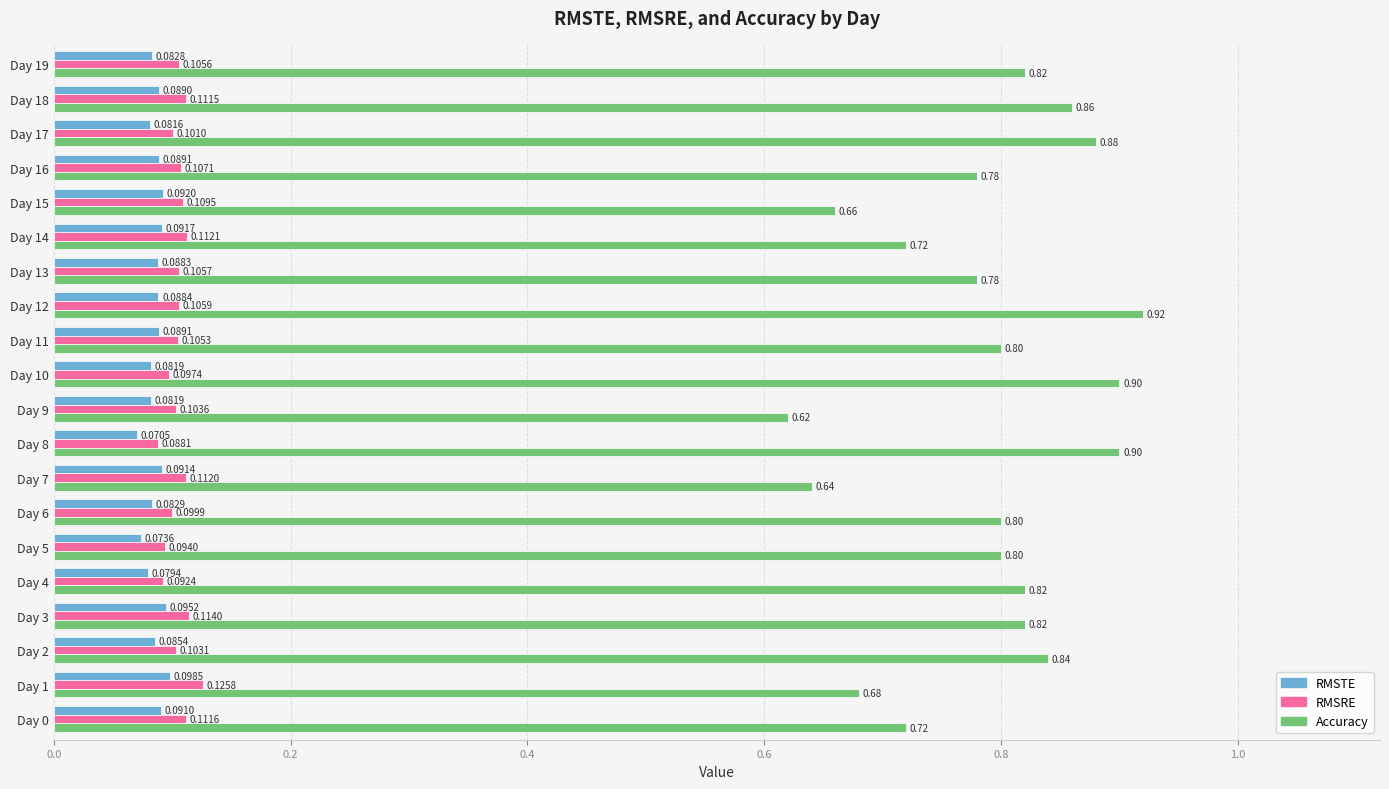

At which category is the sum across all series the highest?

Day 12